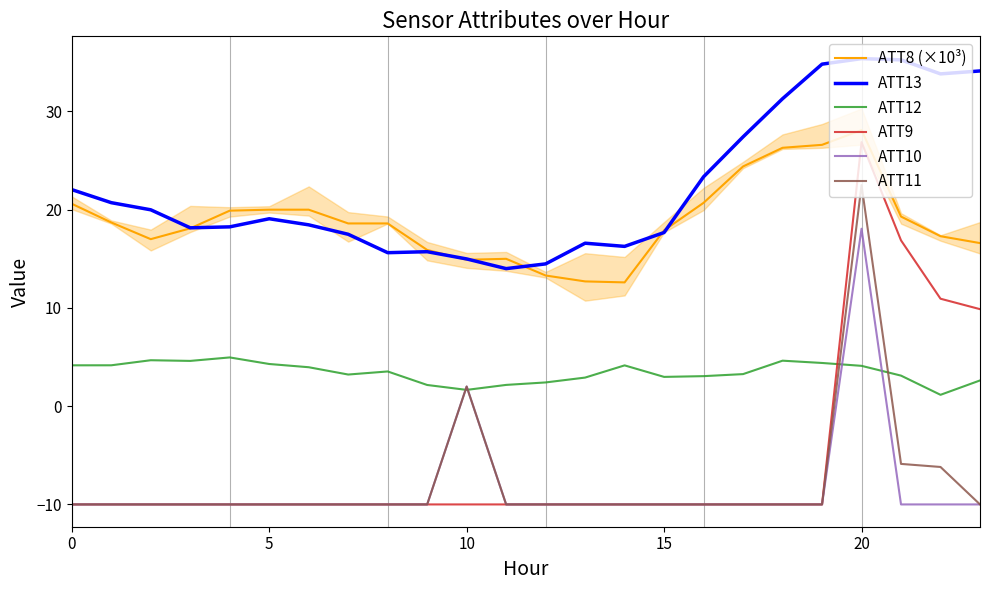

What is the label of the 17th point from the left?

16